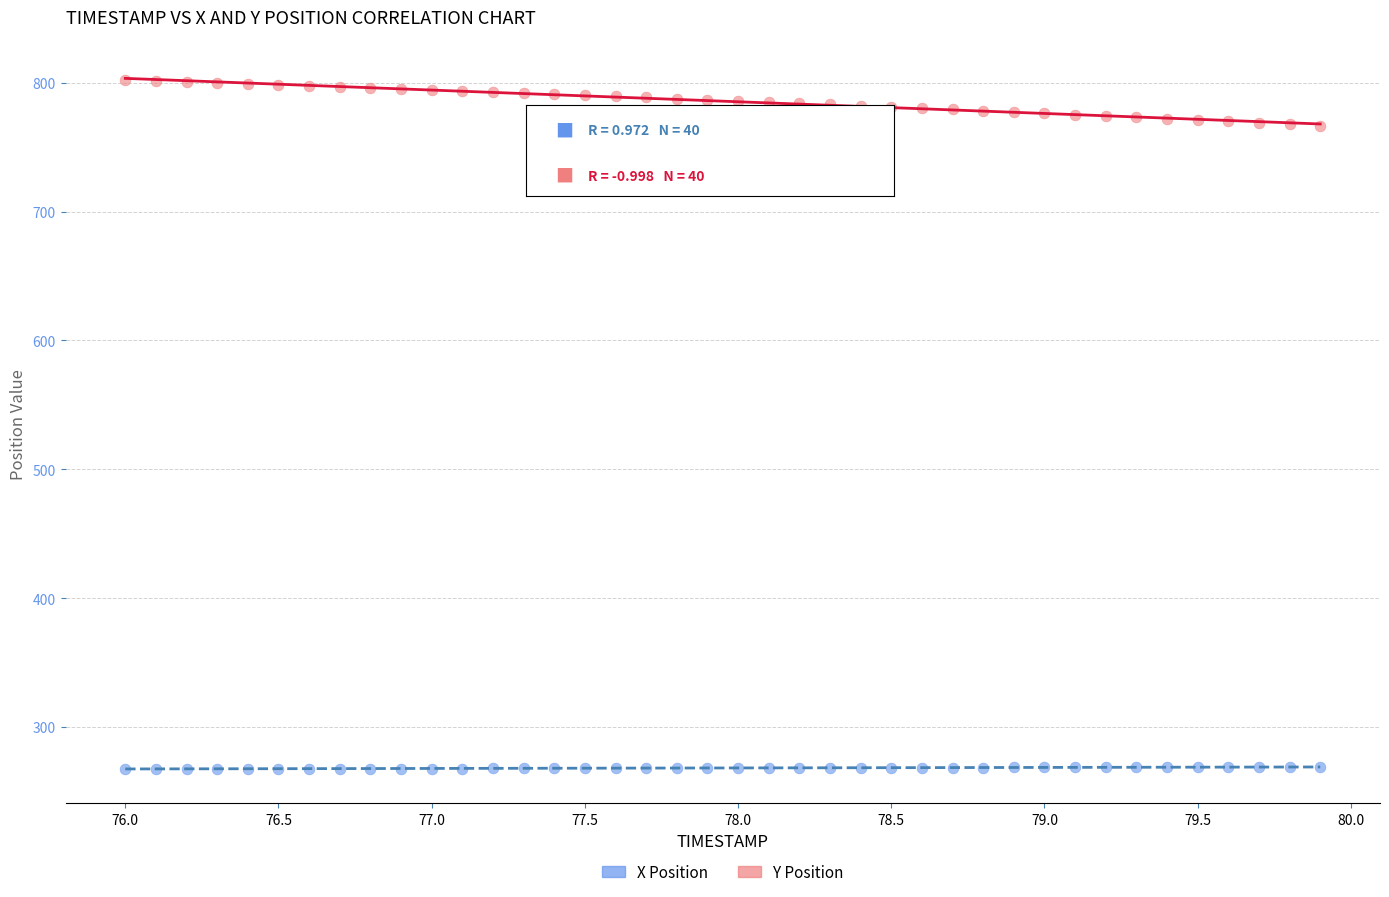

What are all the series names shown in the legend?

X Position, Y Position